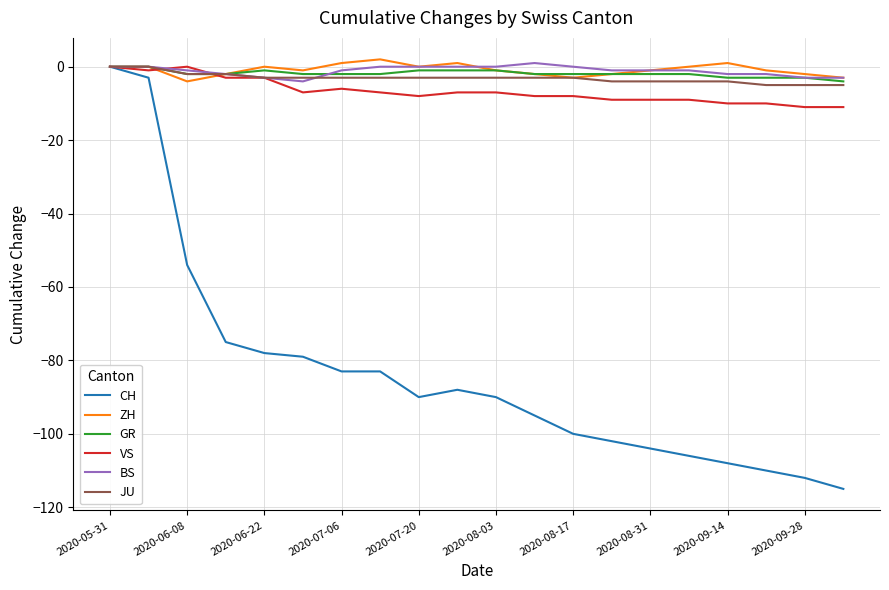

Reading right to left, extract all data points from this chart.

CH: -115	-112	-110	-108	-106	-104	-102	-100	-95	-90	-88	-90	-83	-83	-79	-78	-75	-54	-3	0
ZH: -3	-2	-1	1	0	-1	-2	-3	-2	-1	1	0	2	1	-1	0	-2	-4	0	0
GR: -4	-3	-3	-3	-2	-2	-2	-2	-2	-1	-1	-1	-2	-2	-2	-1	-2	-2	0	0
VS: -11	-11	-10	-10	-9	-9	-9	-8	-8	-7	-7	-8	-7	-6	-7	-3	-3	0	-1	0
BS: -3	-3	-2	-2	-1	-1	-1	0	1	0	0	0	0	-1	-4	-3	-2	-1	0	0
JU: -5	-5	-5	-4	-4	-4	-4	-3	-3	-3	-3	-3	-3	-3	-3	-3	-2	-2	0	0